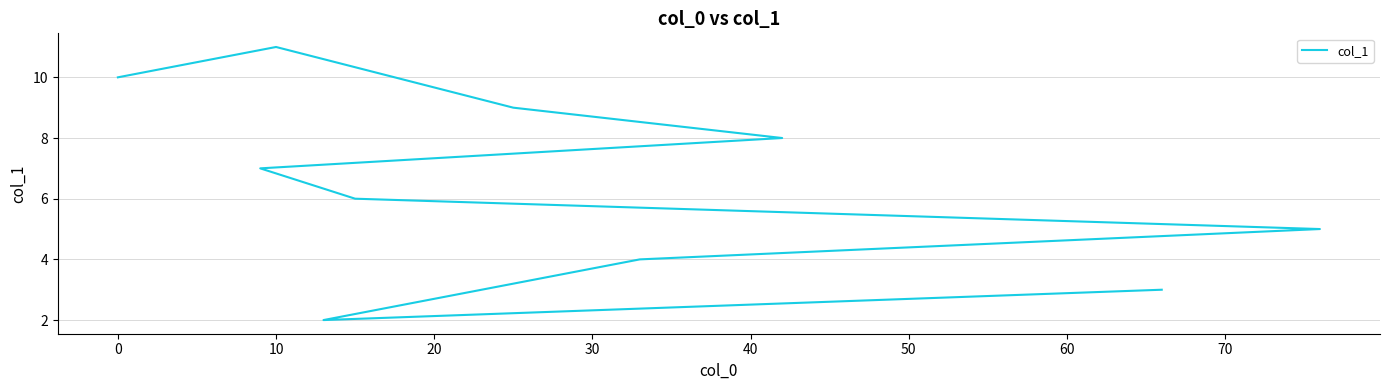

What is the smallest value displayed?

2